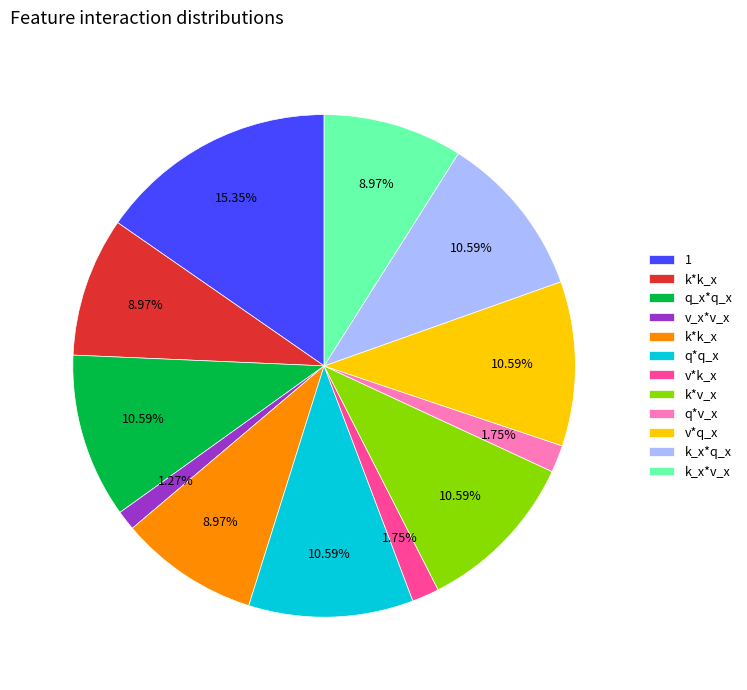

Is there a majority slice in this chart?

No